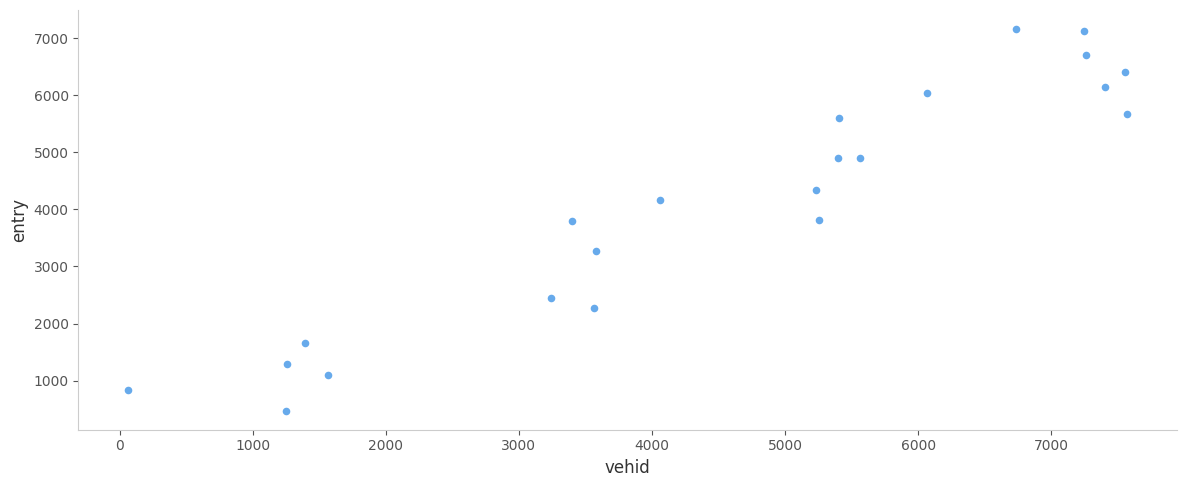

What is the range of Y values (max minus min)?

6690.1